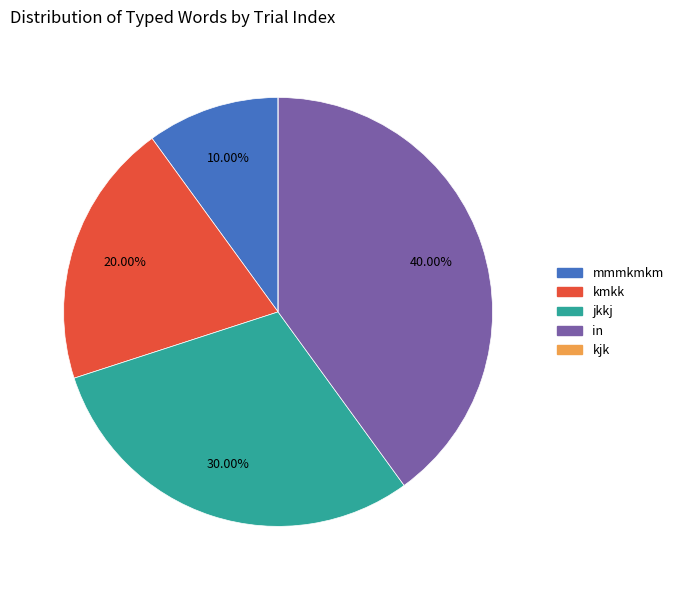

Is there any slice that represents more than half of the pie?

No